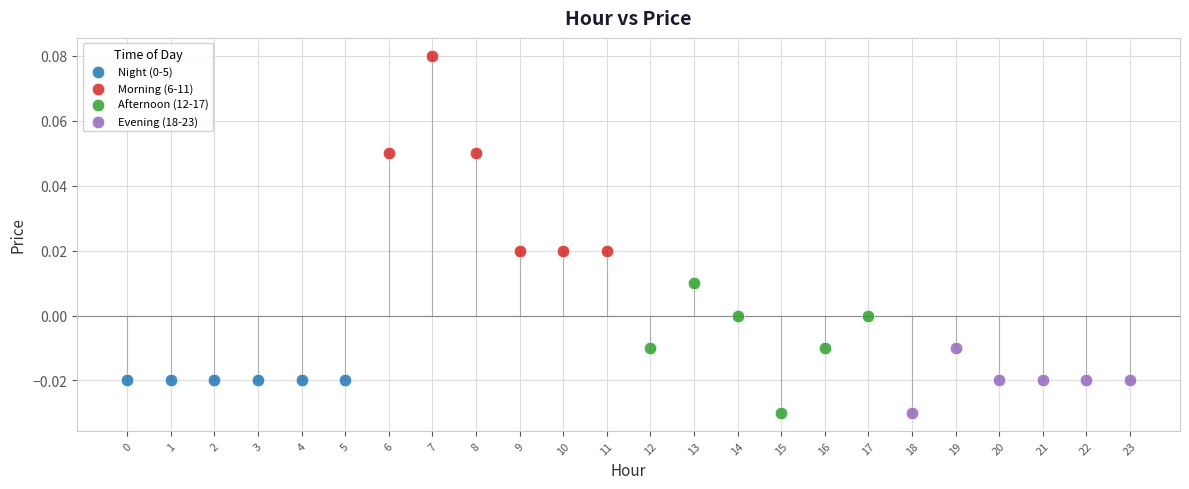

Which series contains the highest Y value?

Morning (6-11)